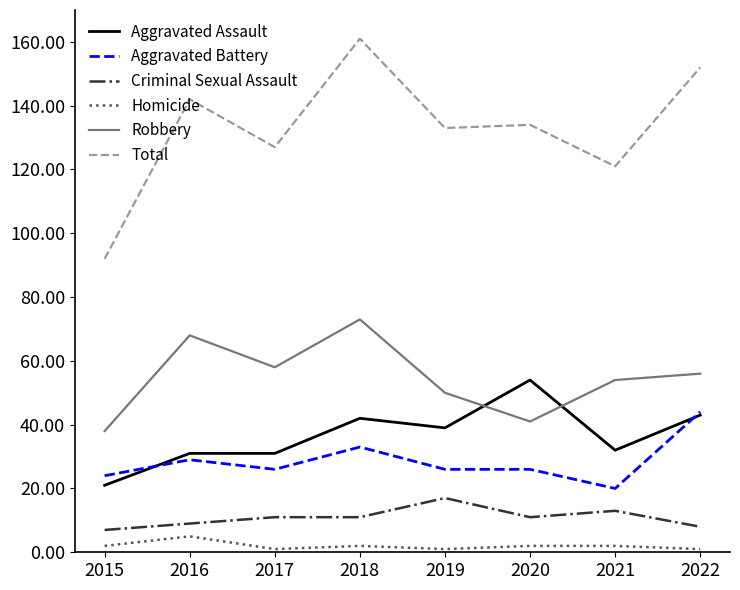

Where is the first local maximum for Total?

2016